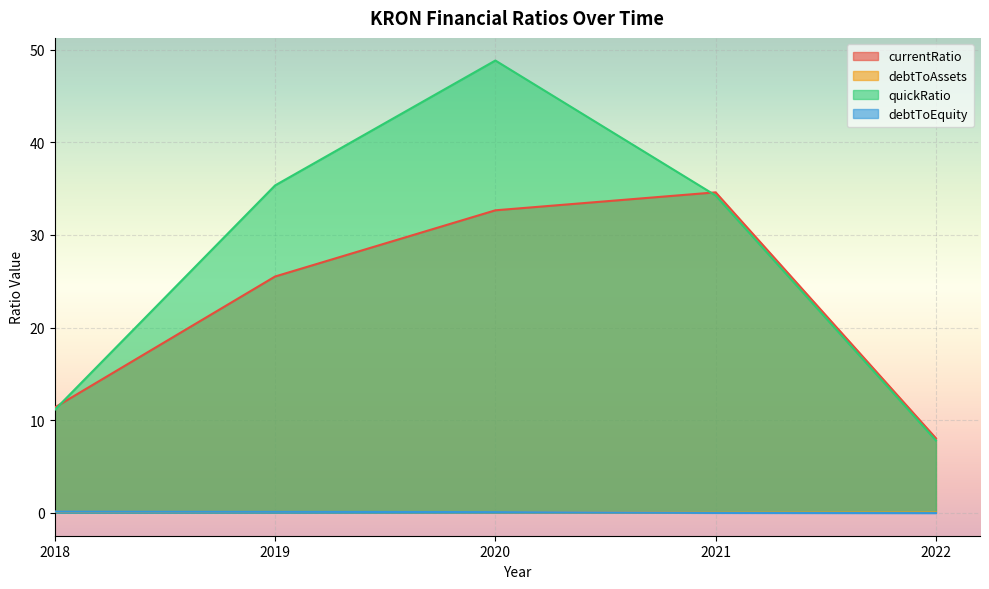

True or false: debtToEquity has more than 1 interior local peaks.

False